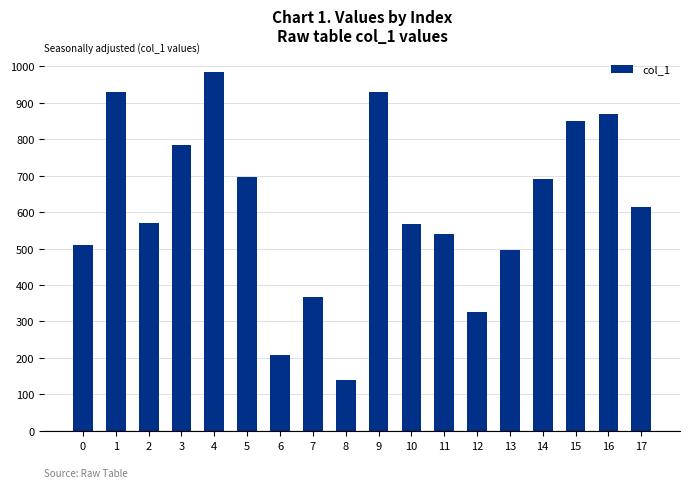

What is the minimum value shown in the chart?

140